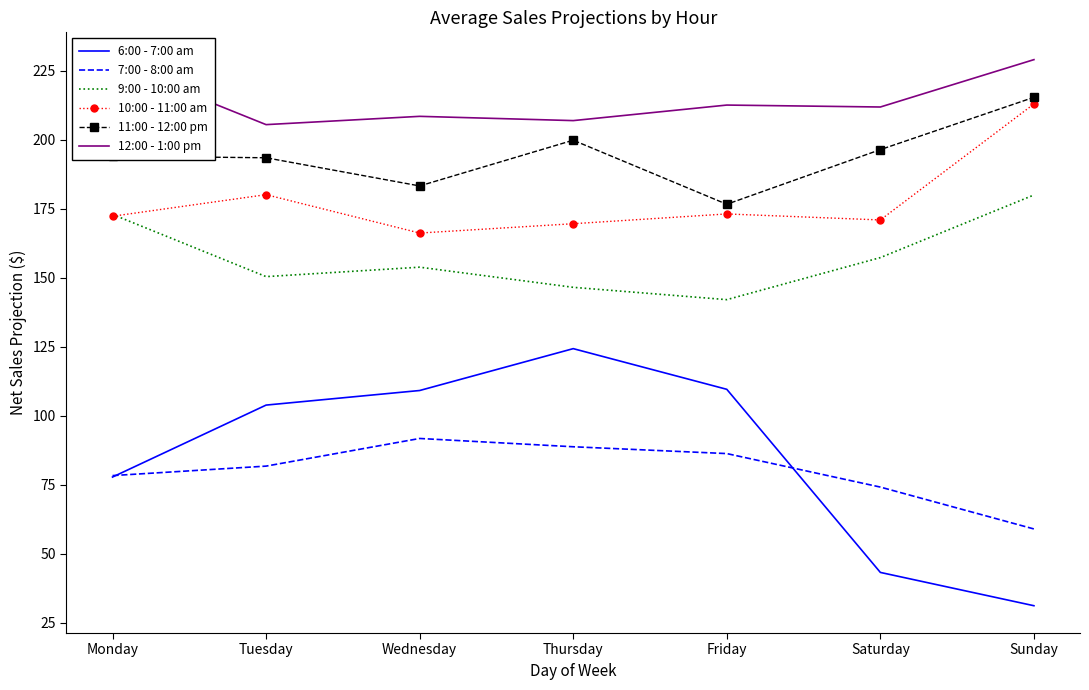

What is the total value across all series at Sunday?

927.7